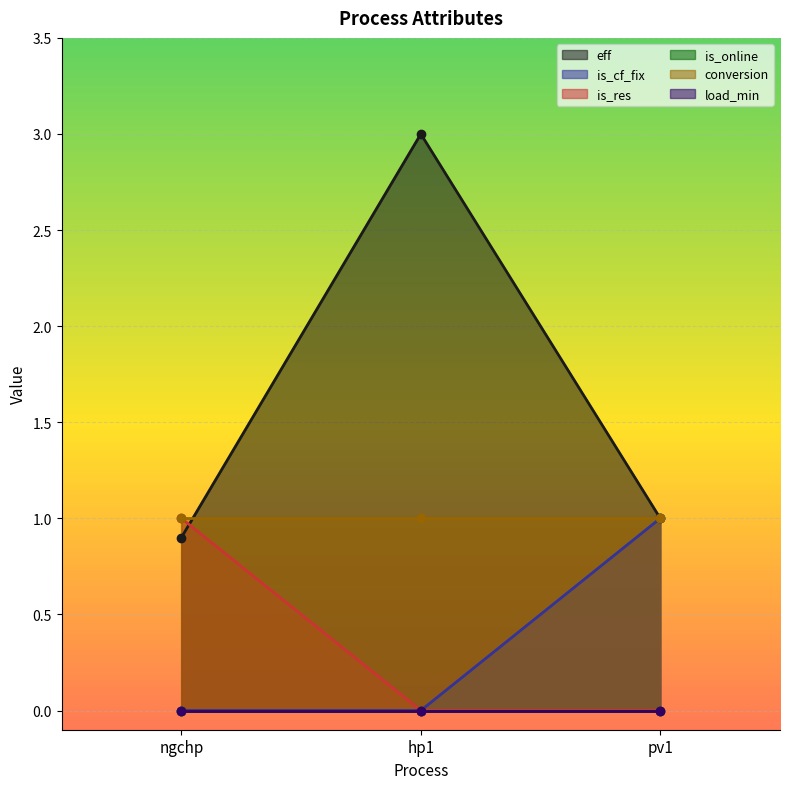

The value of is_res at hp1 is 0. True or false?

True